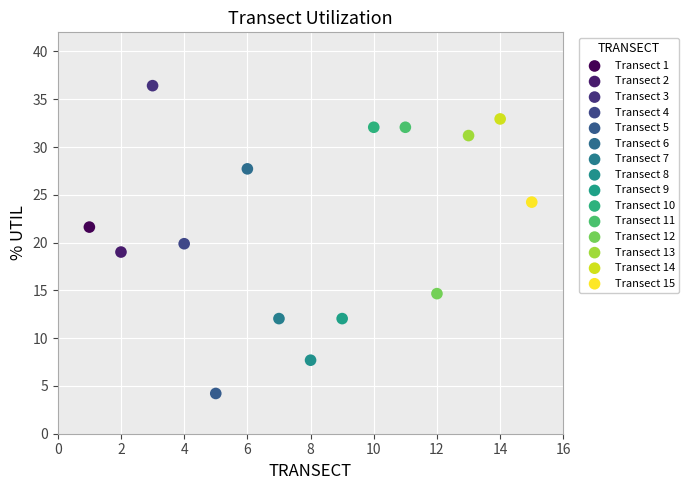

Which series reaches the minimum Y coordinate?

Transect 5